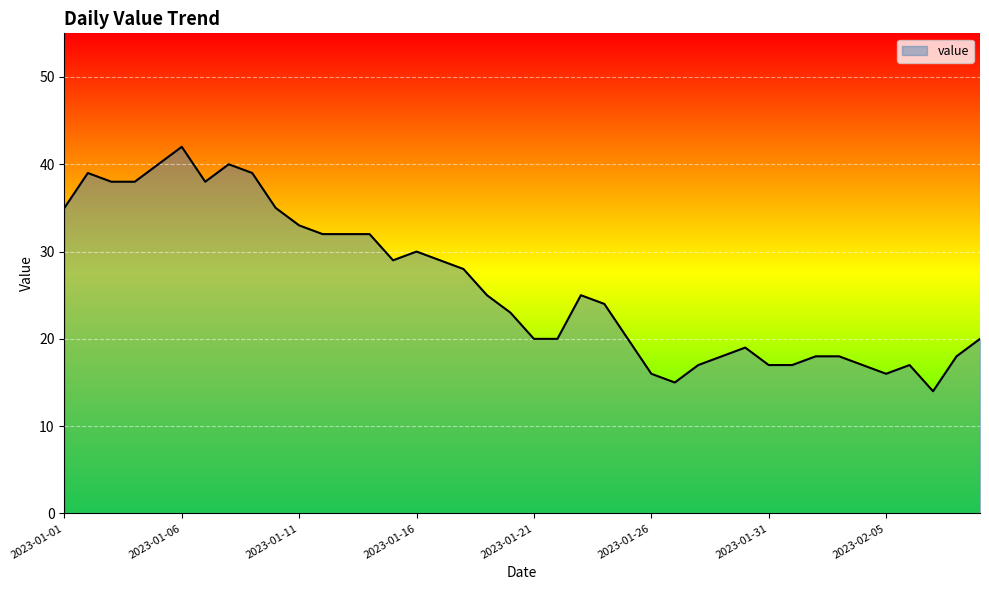

What is the difference between the maximum and minimum values?

28